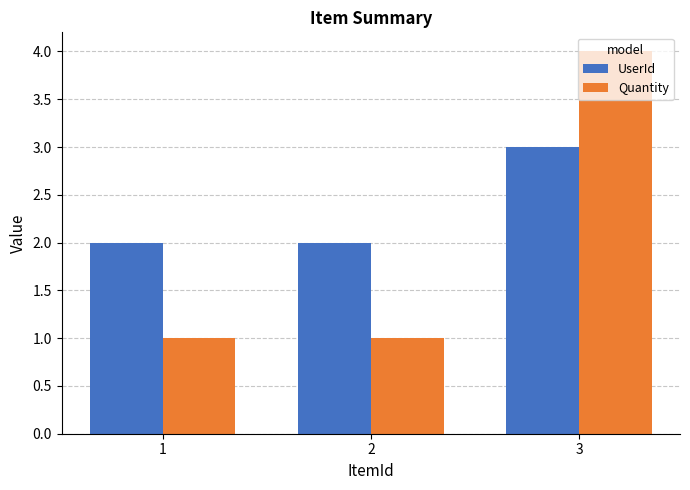

What is the value of the UserId bar at the 1st from the left?

2